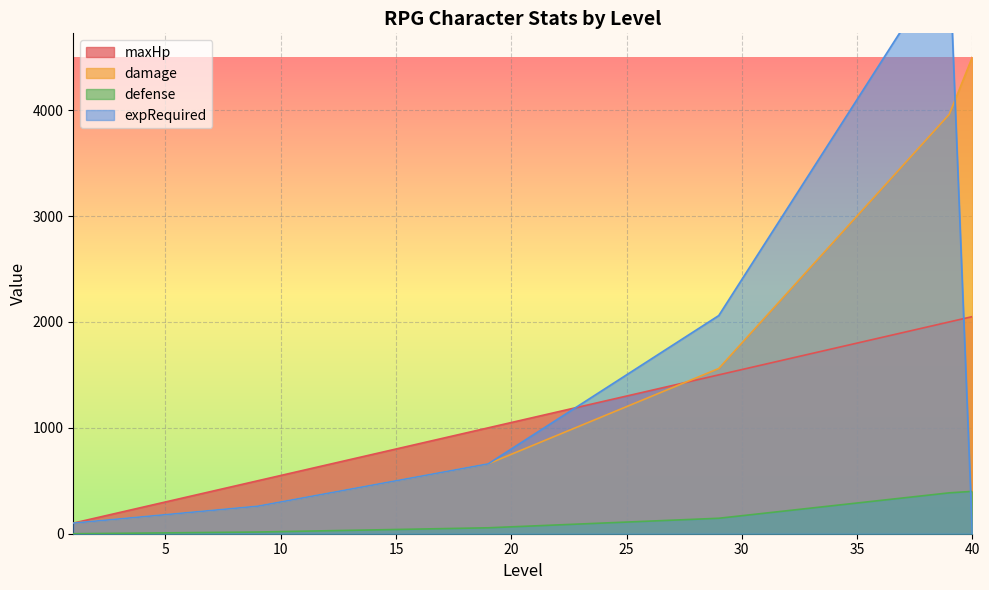

Between 25 and 40, which series saw the biggest shift?

damage